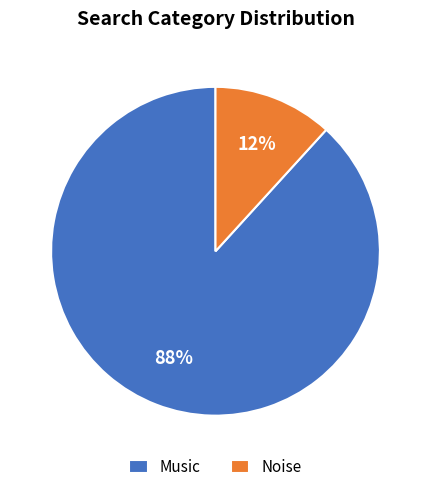

Rank the categories by value from highest to lowest.

Music, Noise